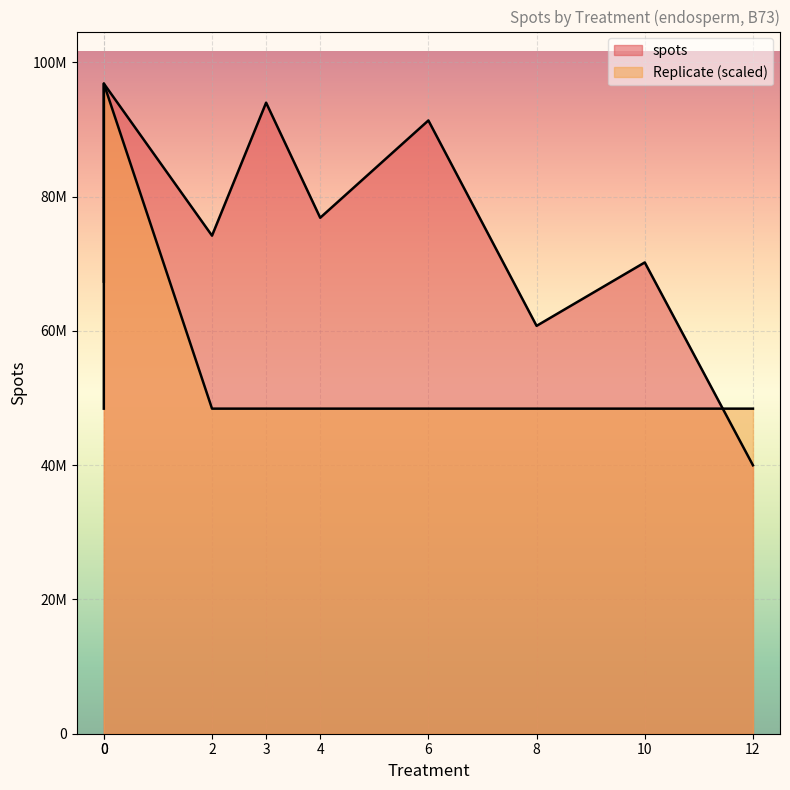

What is the difference between the second highest and minimum values in the spots series?

54017523